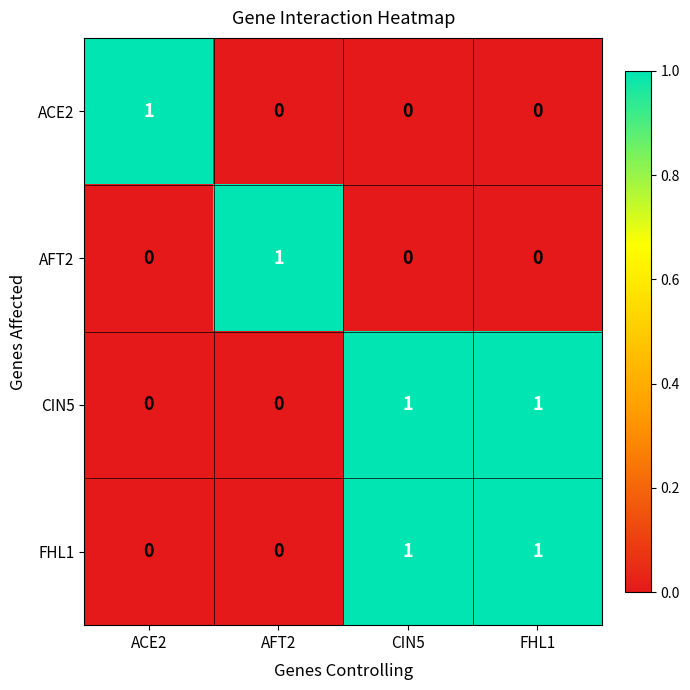

Is the value of CIN5 at FHL1 greater than the value of ACE2 at FHL1?

Yes